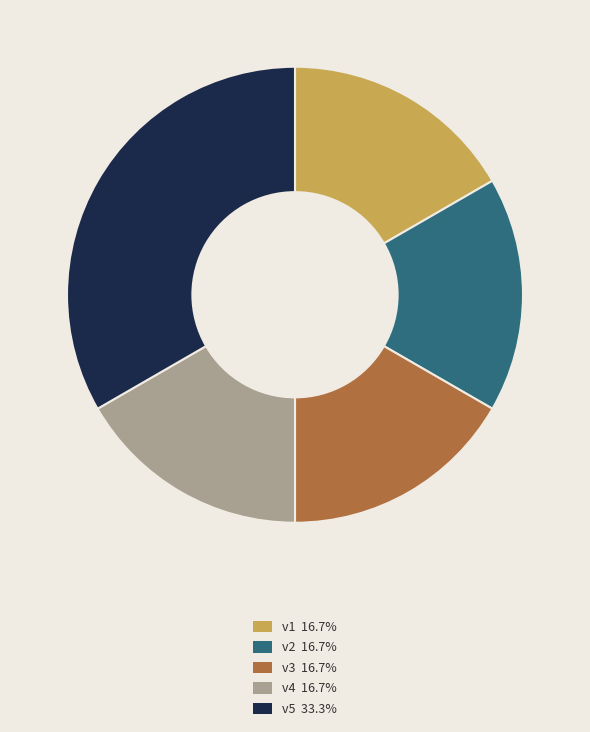

Do v2 and v4 together represent more than half of the pie?

No